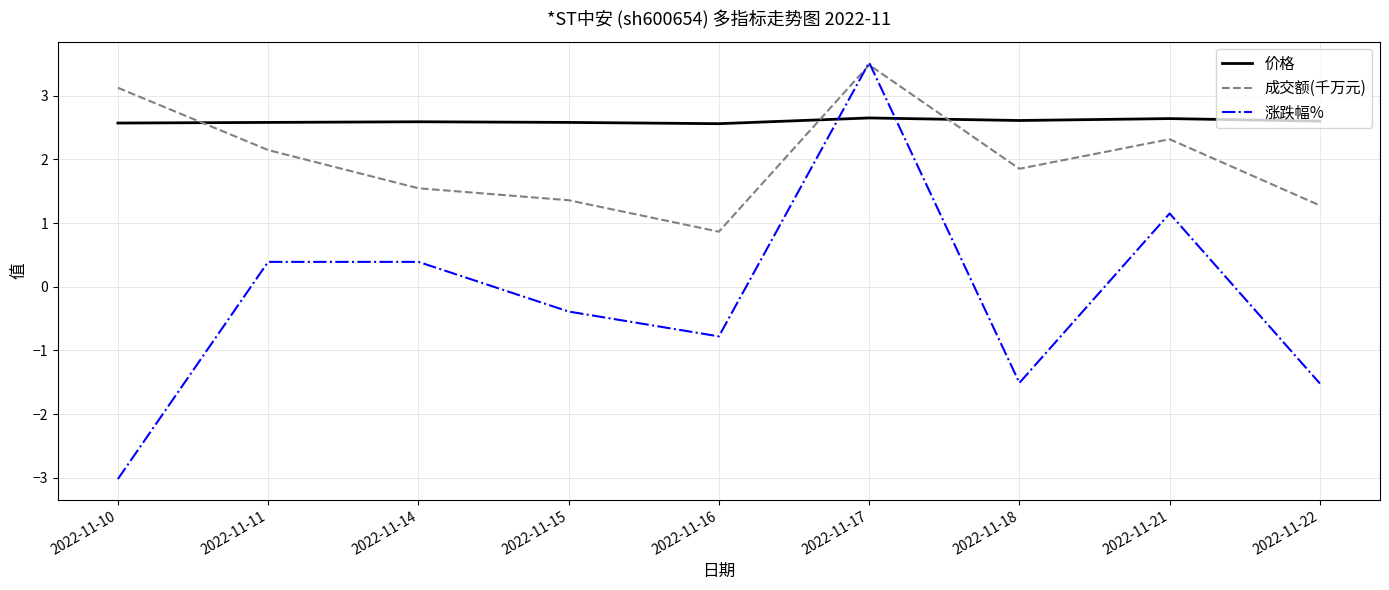

At which category is the sum across all series the highest?

2022-11-17